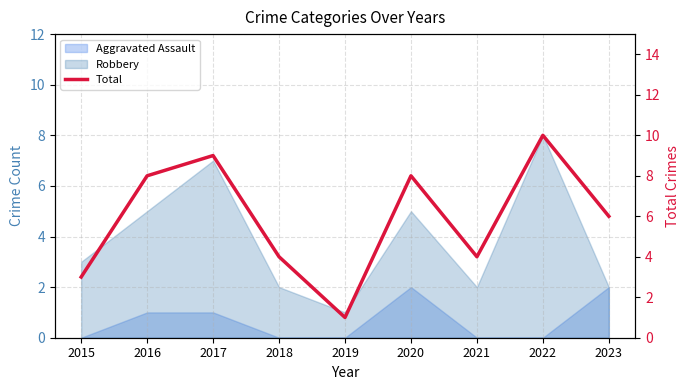

Approximately how many times larger is the value at 2018 compared to 2016?

0.5